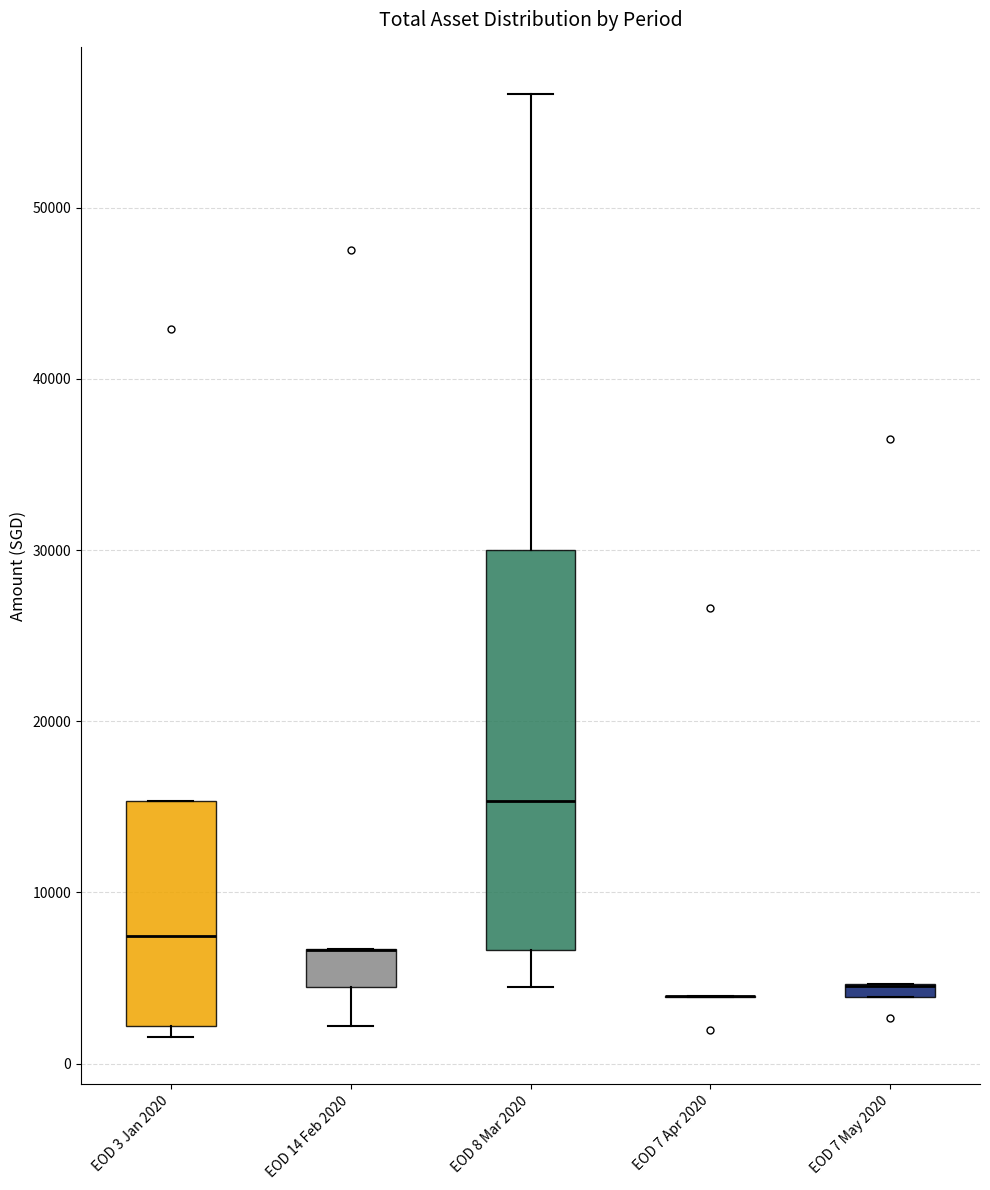

Which box is the tallest, from its lower edge to its upper edge?

EOD 8 Mar 2020